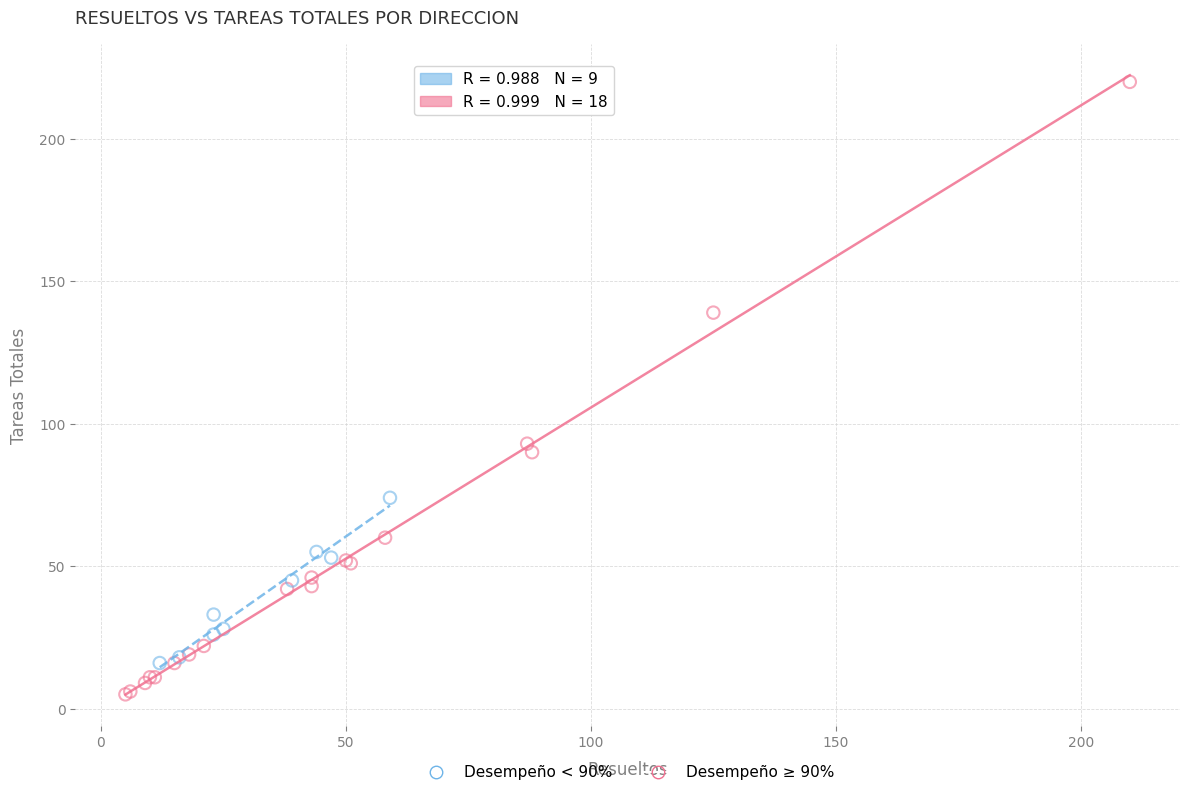

Which series contains the lowest Y value?

Desempeño ≥ 90%